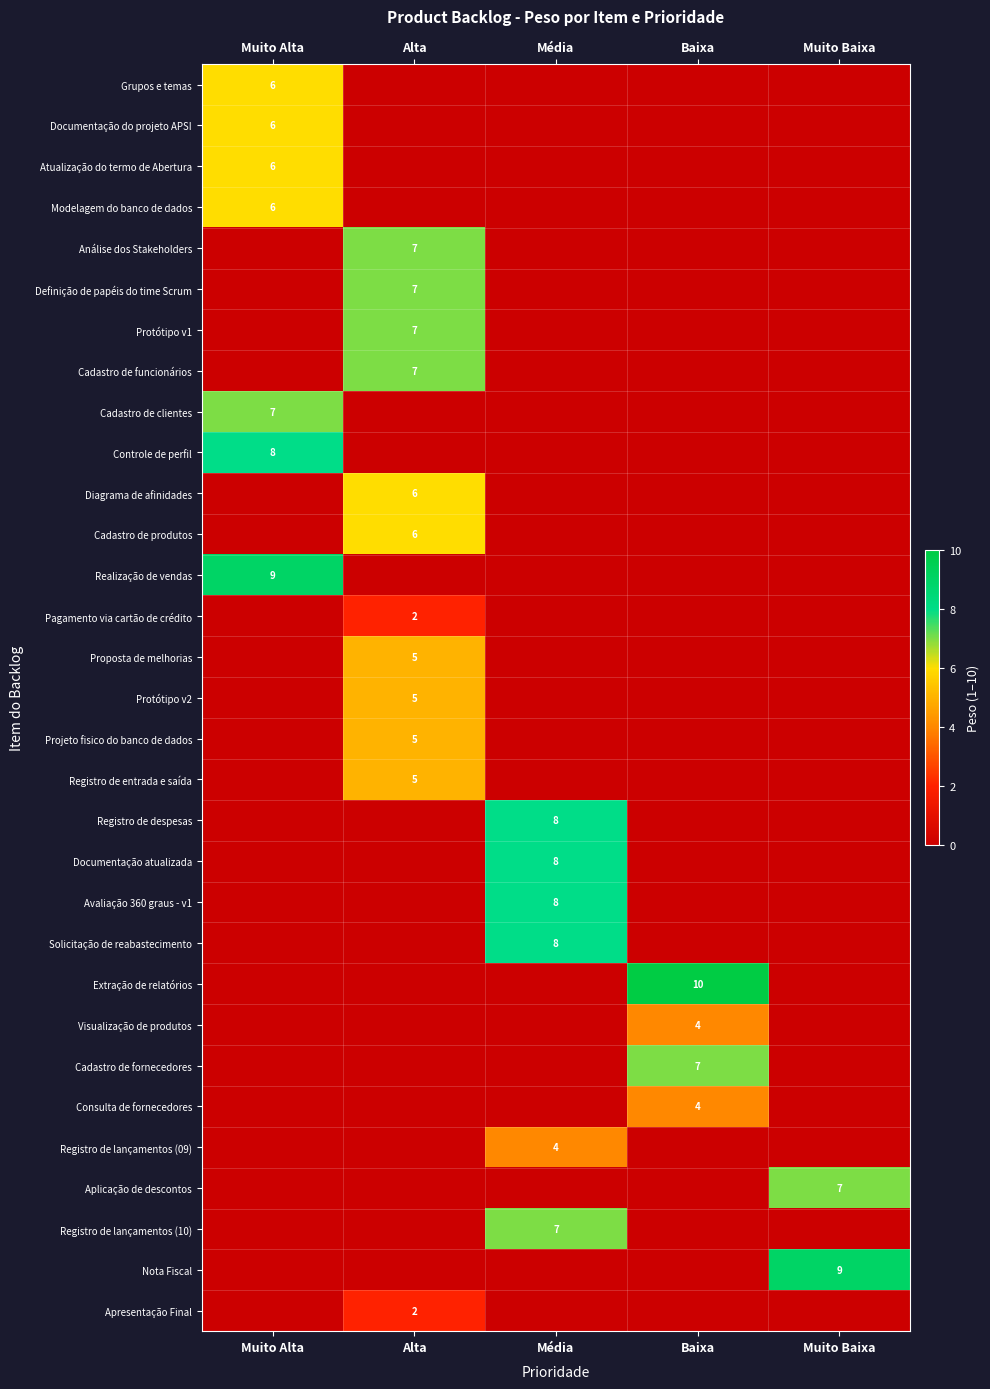

What is the difference between the maximum and minimum values in the Análise dos Stakeholders series?

7